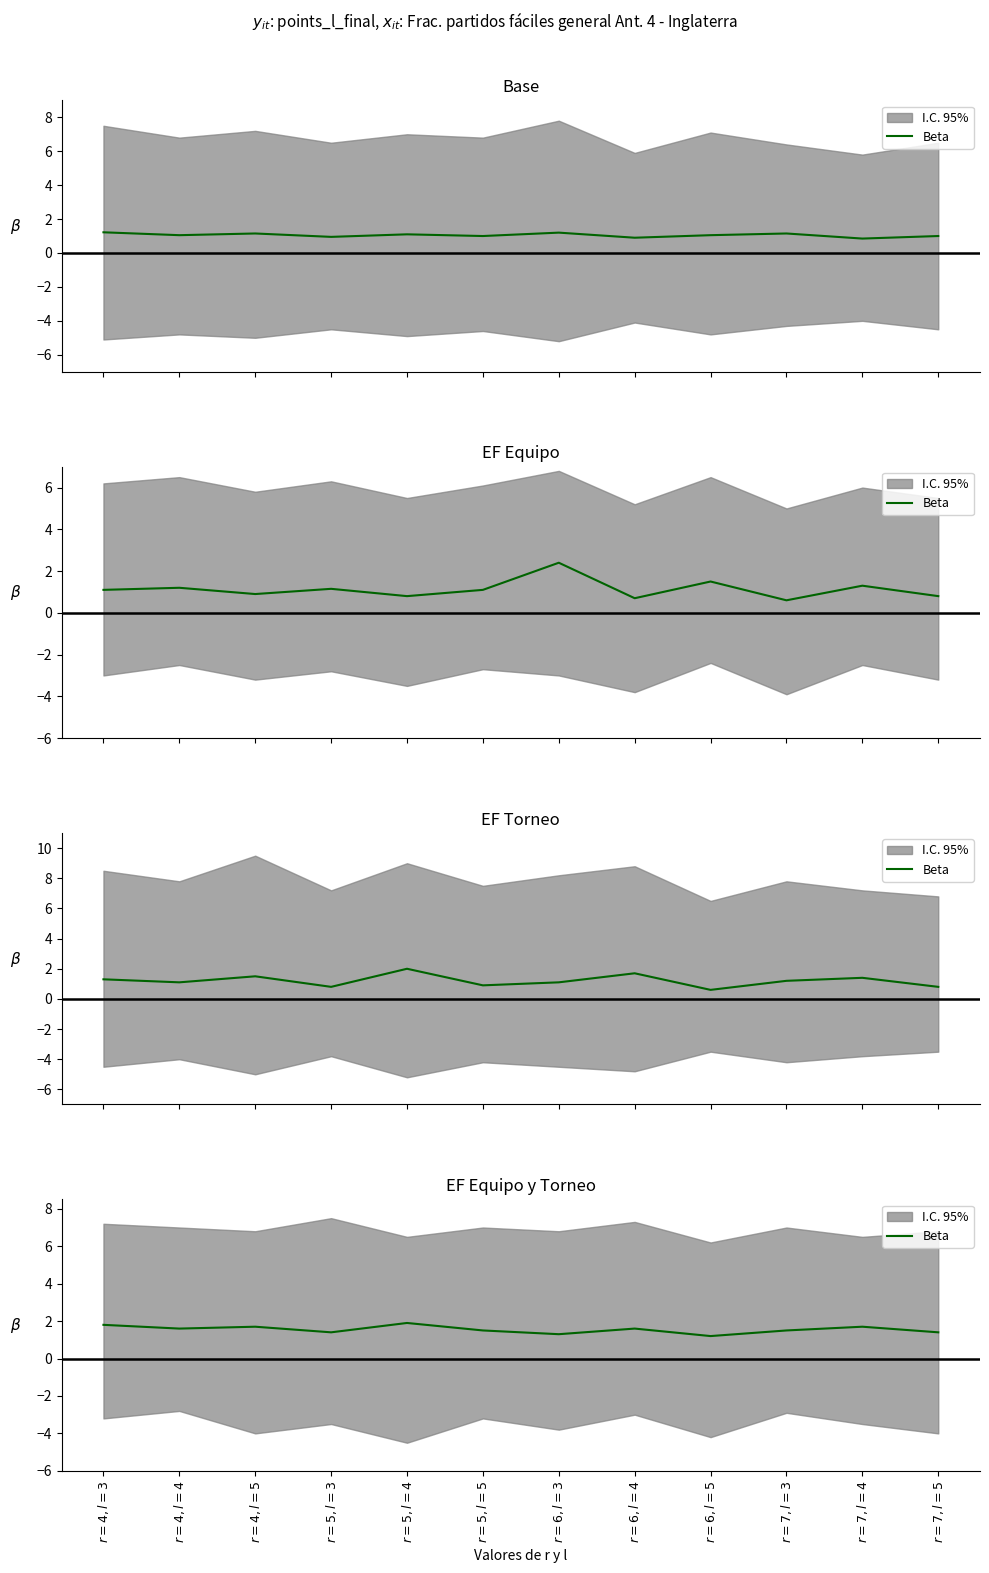

Which category has the highest value across all series?

$r=5,l=4$